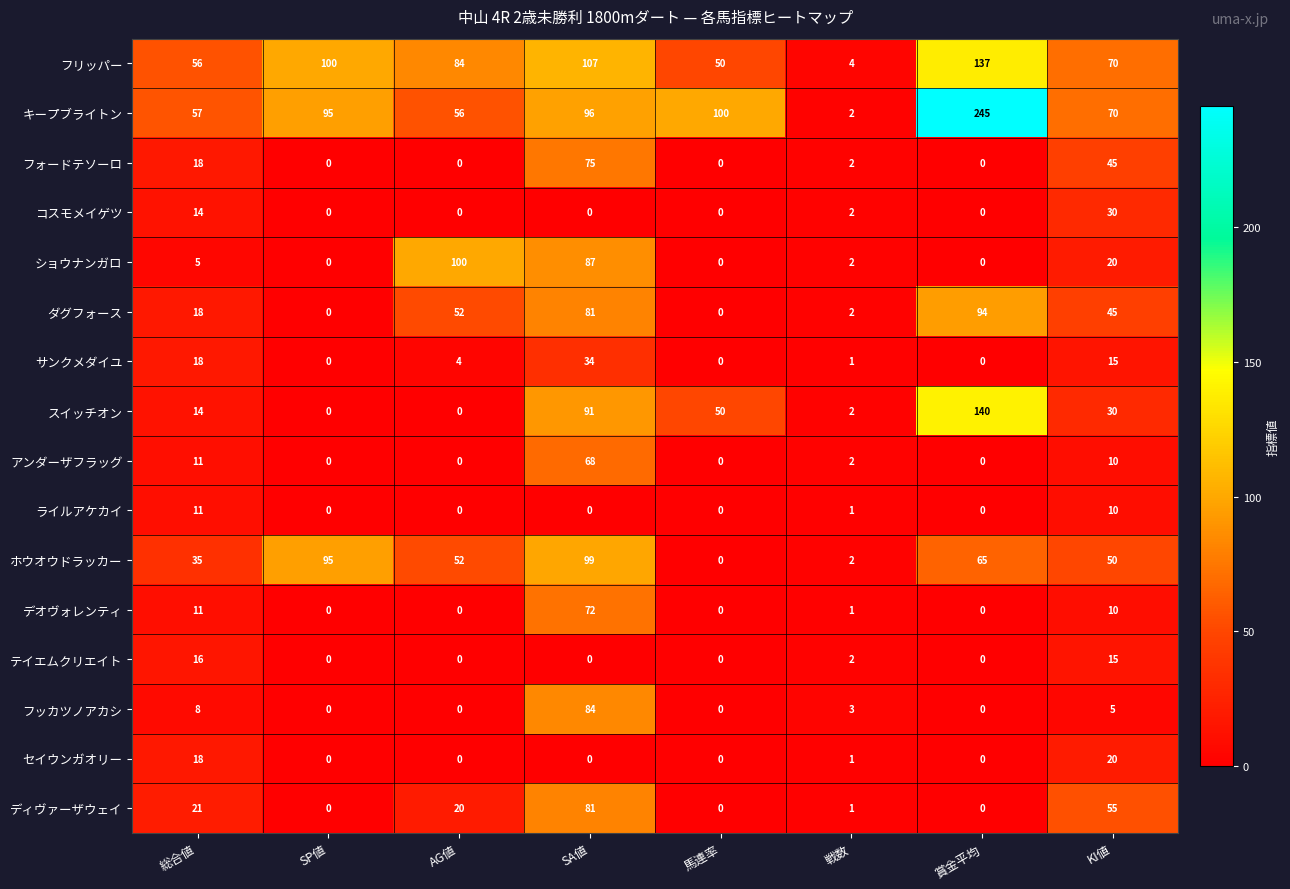

At which category is the sum across all series the highest?

SA値